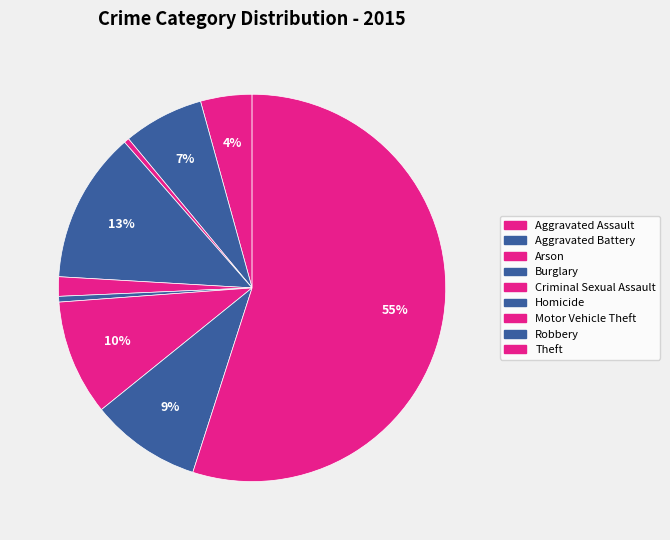

Rank the categories by value from lowest to highest.

Arson, Homicide, Criminal Sexual Assault, Aggravated Assault, Aggravated Battery, Robbery, Motor Vehicle Theft, Burglary, Theft